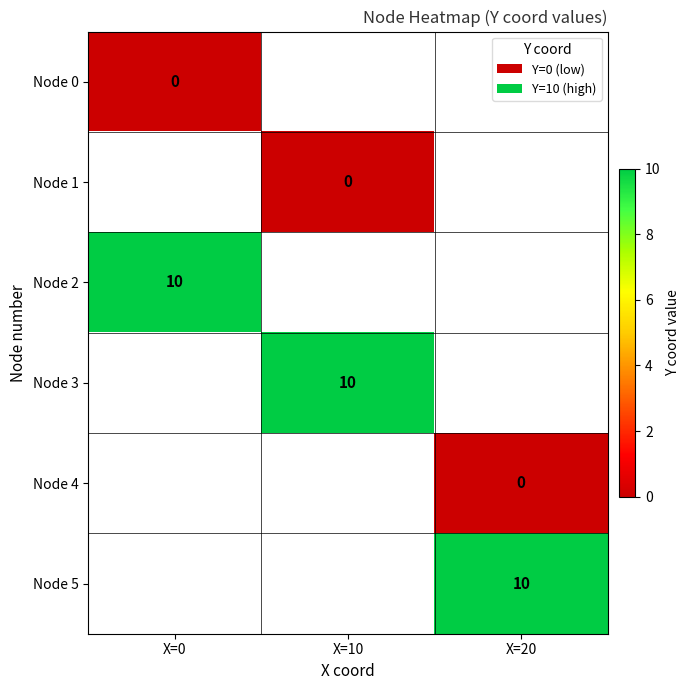

The value of Node 3 at X=10 is 10. True or false?

True